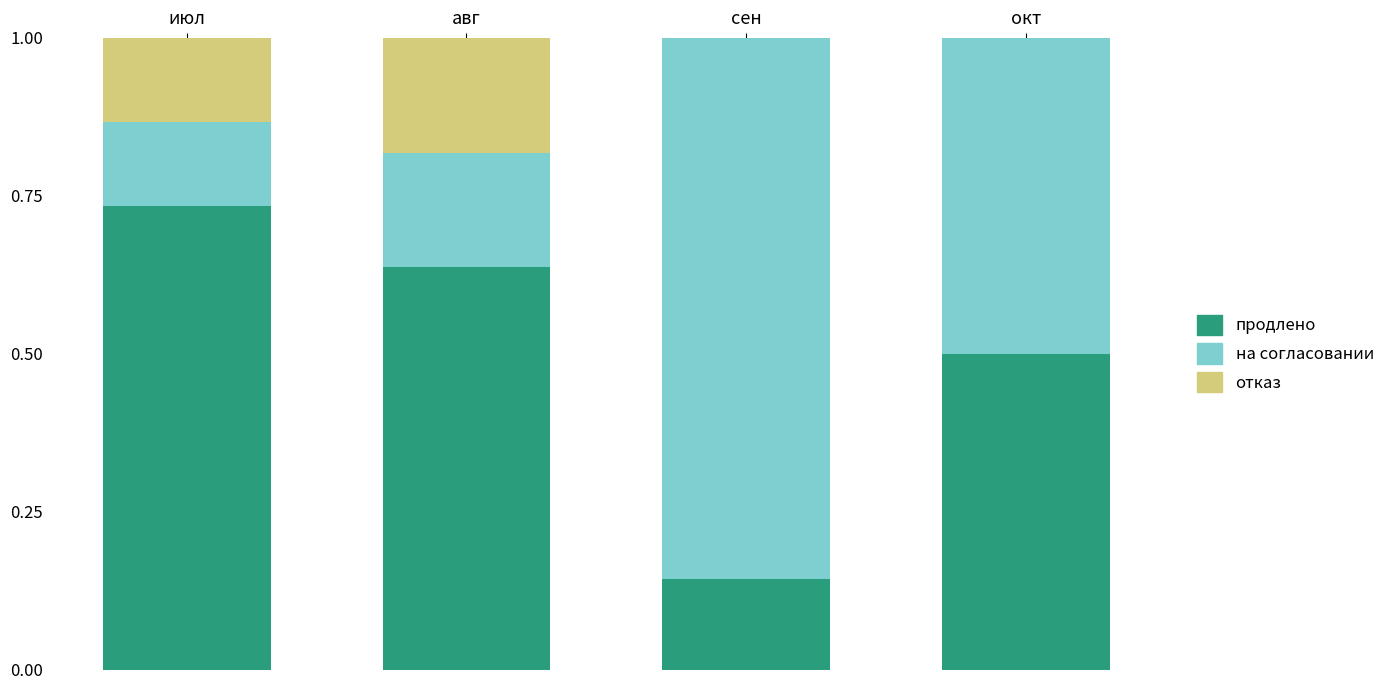

What is the total value across all series at авг?

1.0